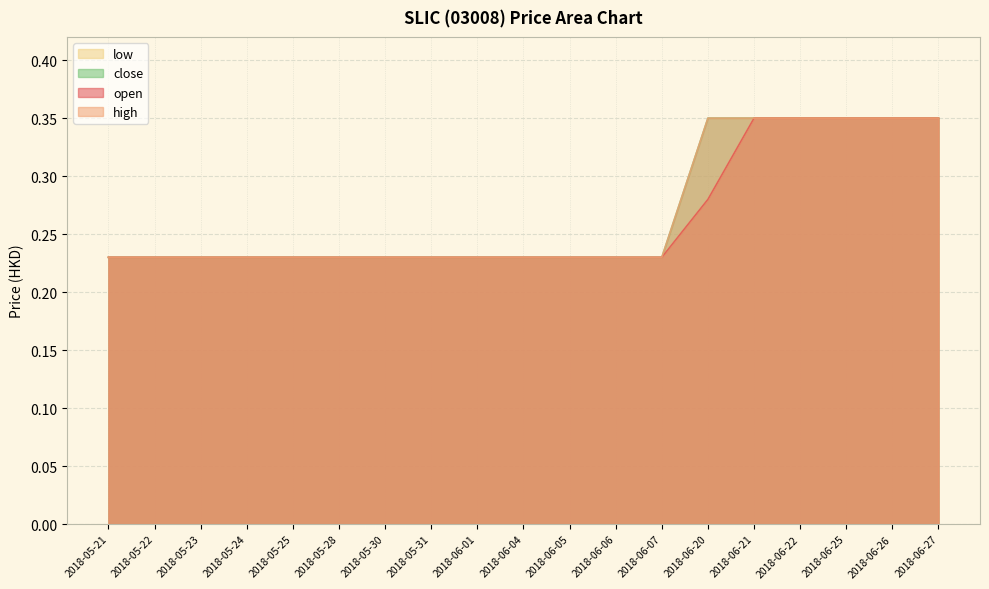

How many lines are shown in the chart?

4